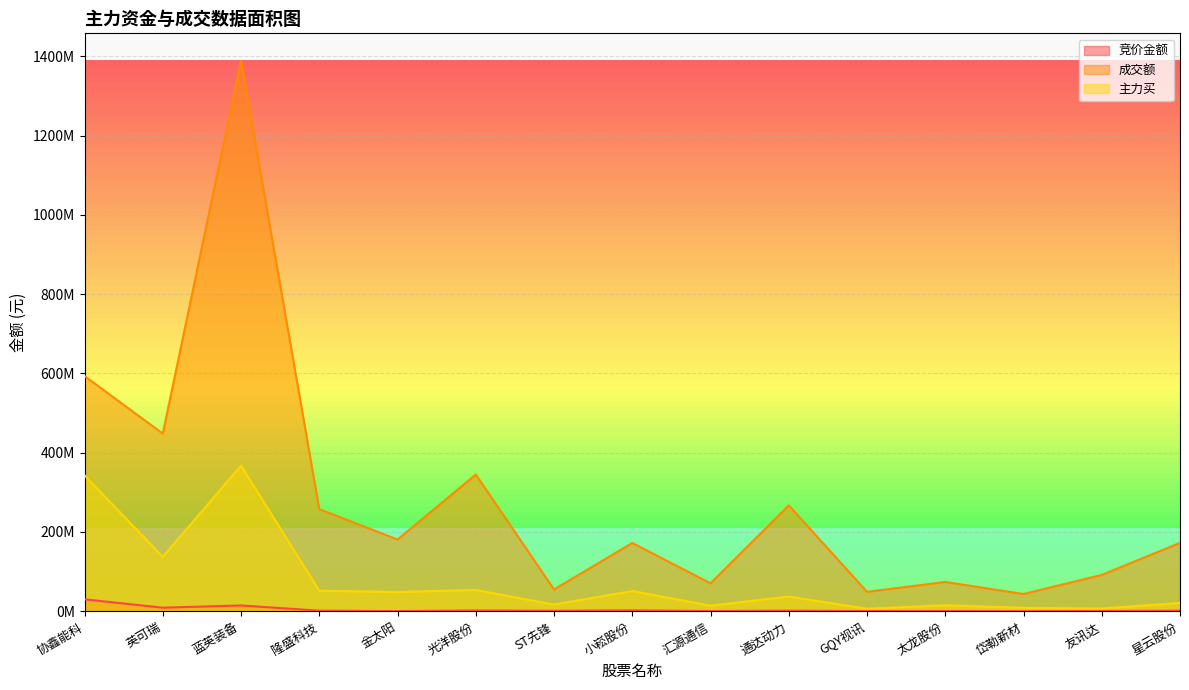

What is the spread (max minus min) of values at 友讯达?

91166789